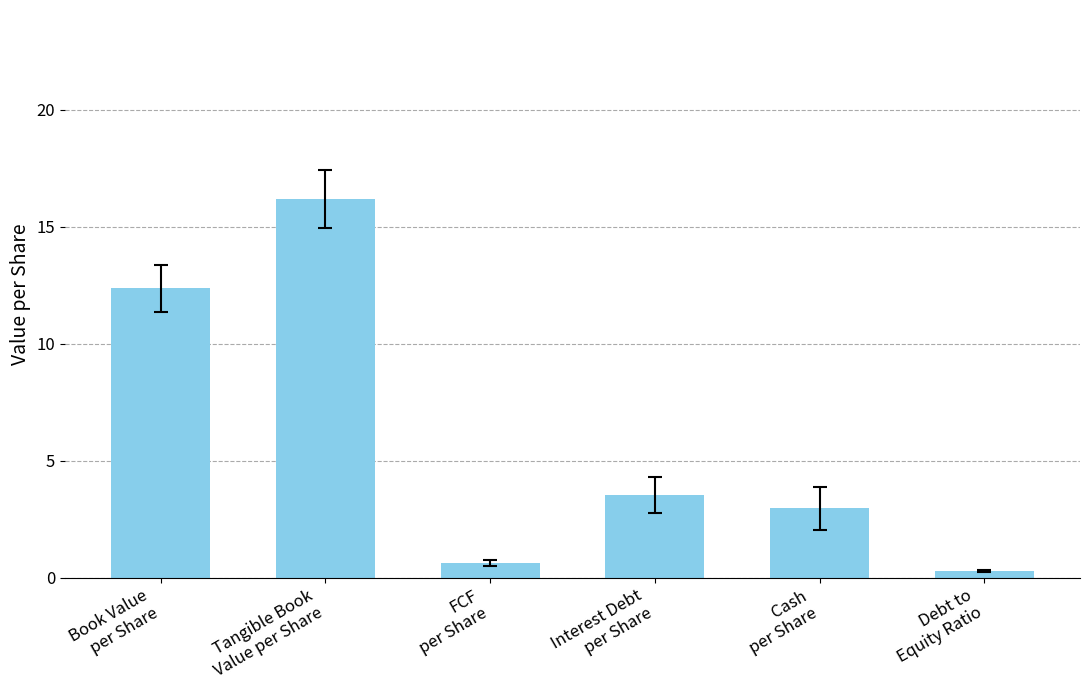

Does the chart contain any negative values?

No